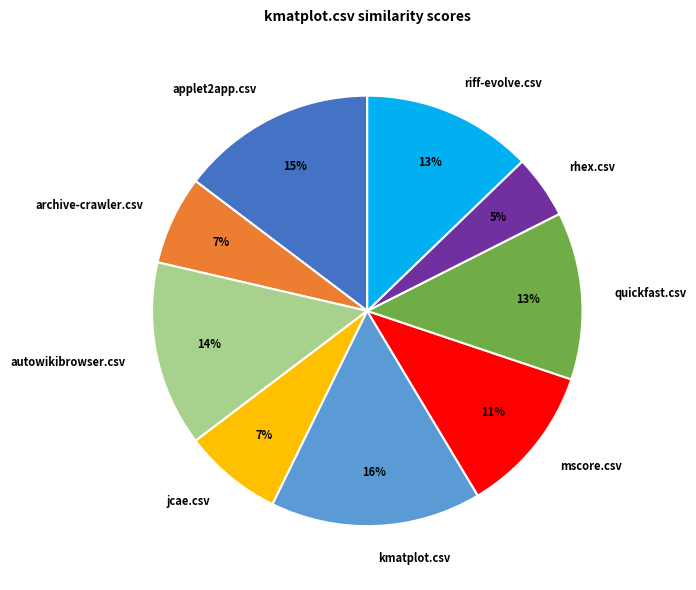

To the nearest percent, what portion does kmatplot.csv represent?

16%